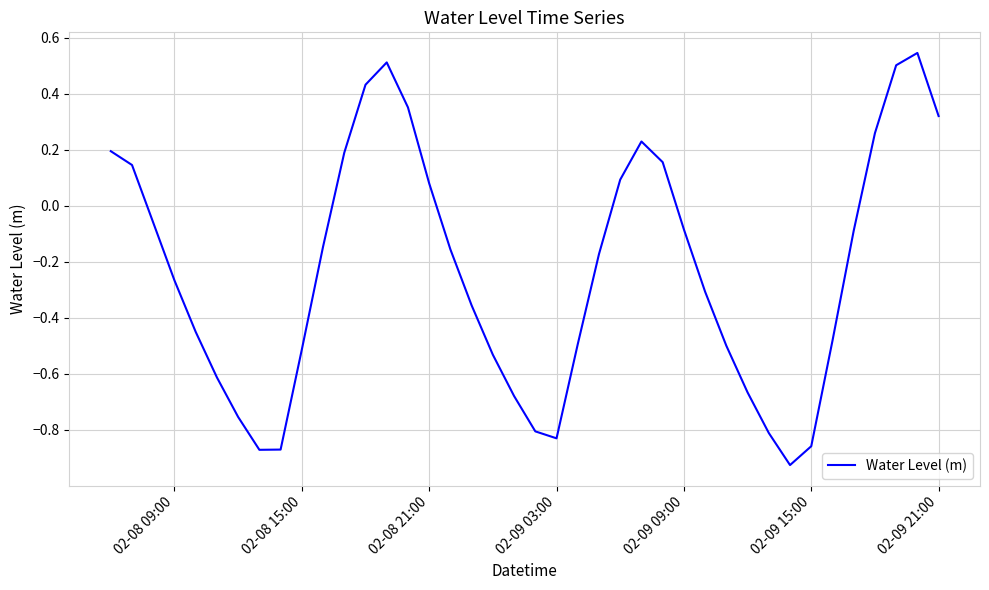

What is the maximum value shown in the chart?

0.5